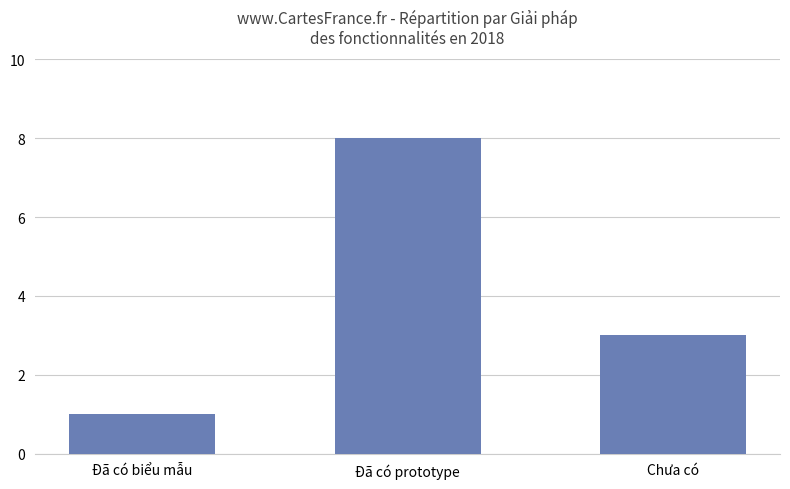

Is it true that the value at Đã có prototype is 12?

False